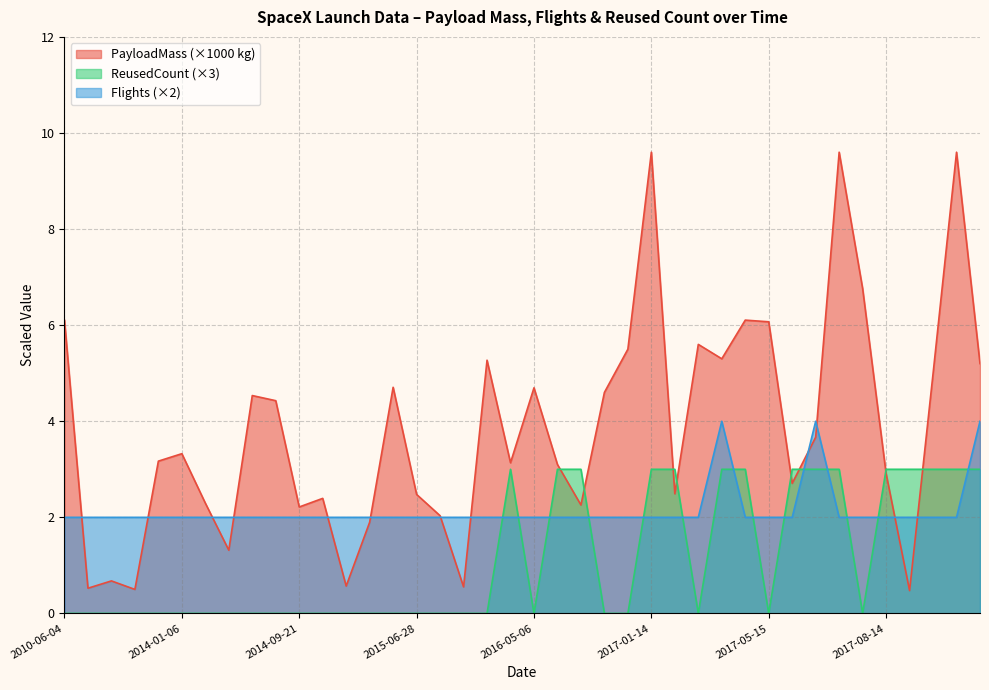

At which category does PayloadMass reach its first local valley?

2012-05-22